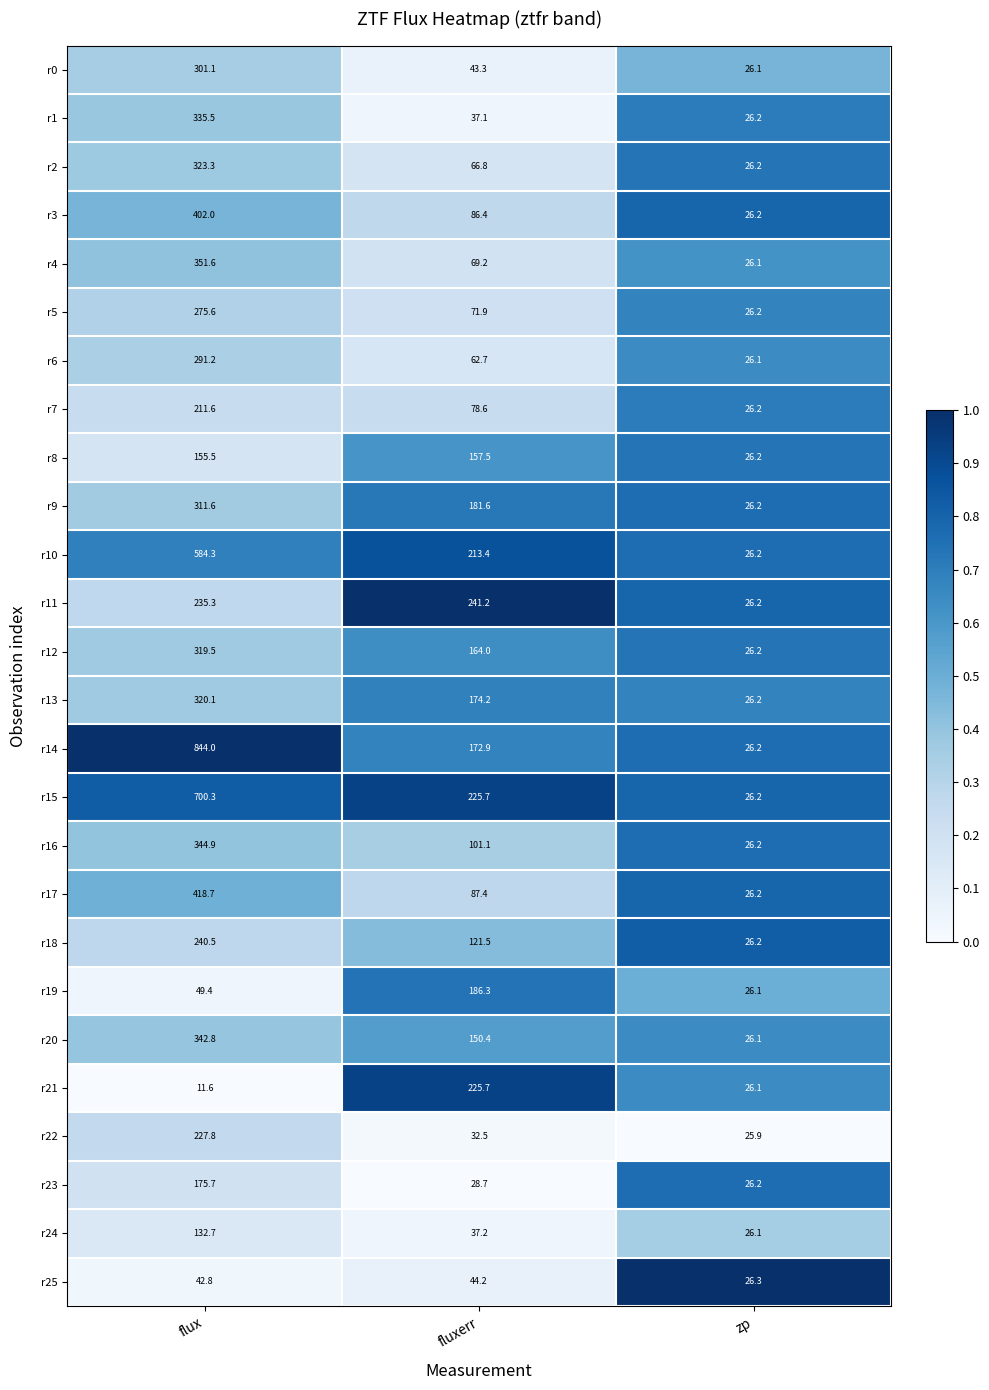

Which label corresponds to the largest value in the chart?

flux